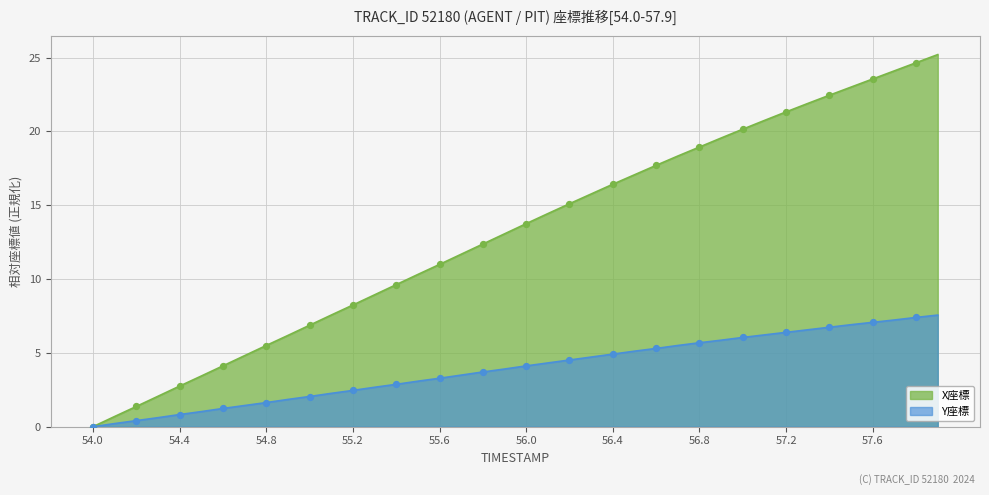

What are all the series names shown in the legend?

X座標, Y座標